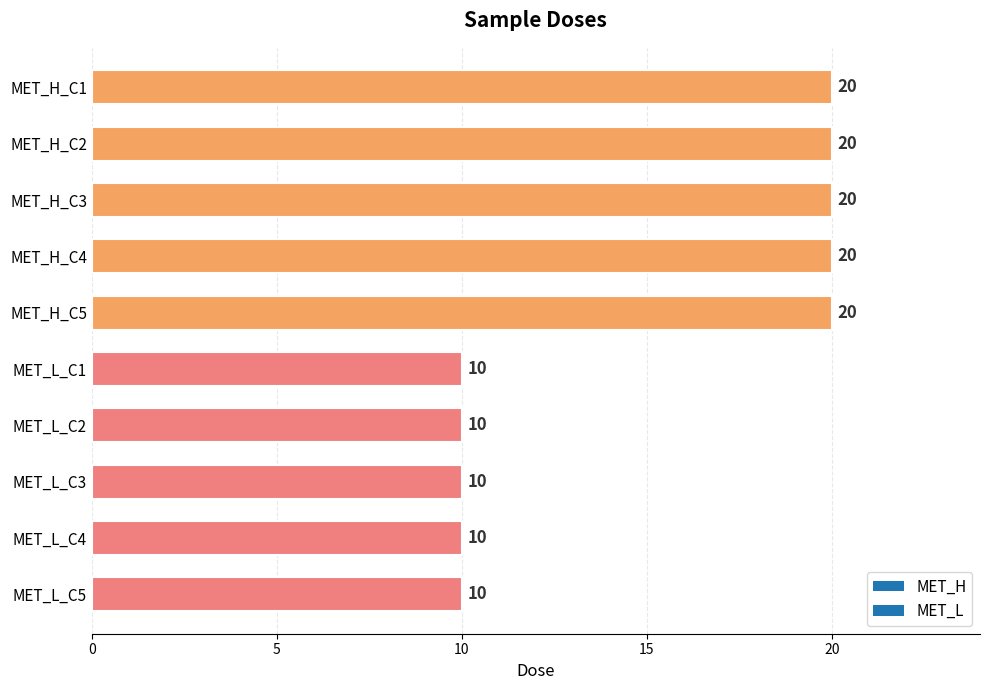

How many bars are there in total?

10